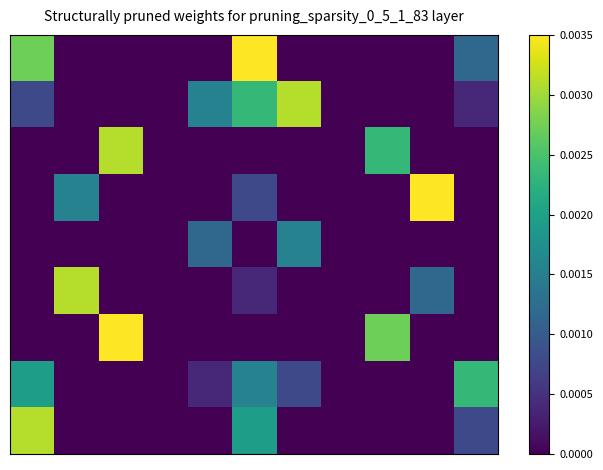

At how many categories does at least one series exceed 0?

9